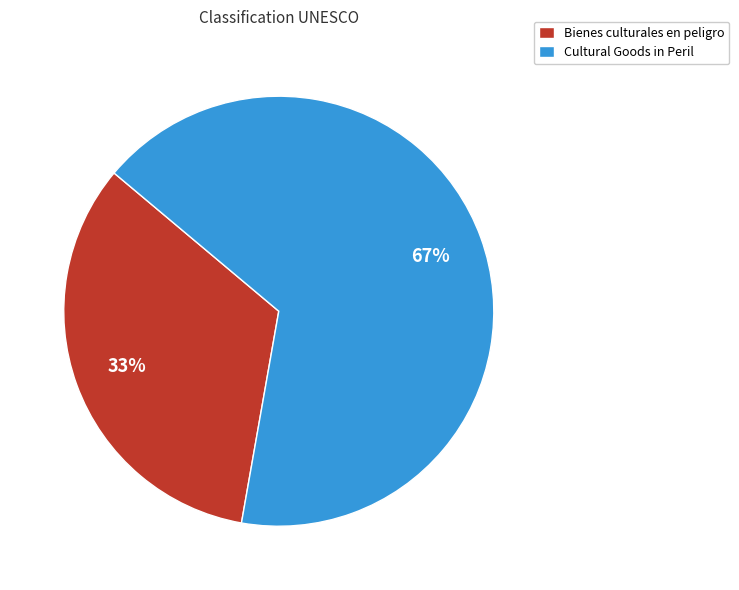

To the nearest percent, what portion does Cultural Goods in Peril represent?

67%